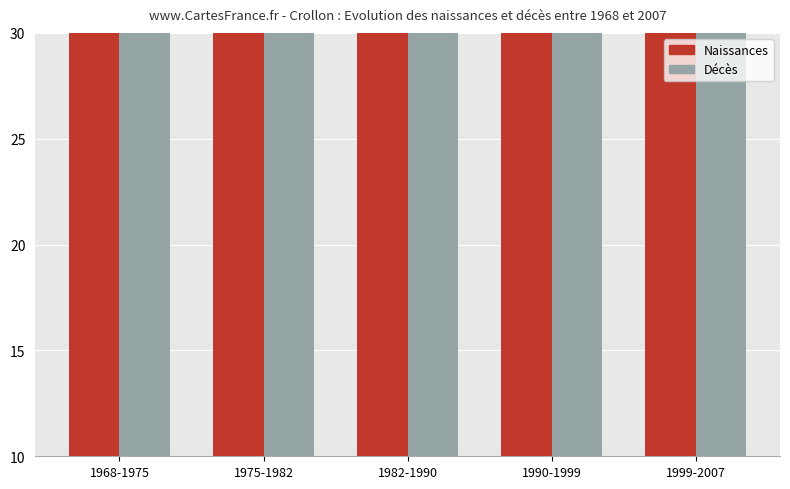

List the series in order of their peak value, lowest first.

Décès, Naissances